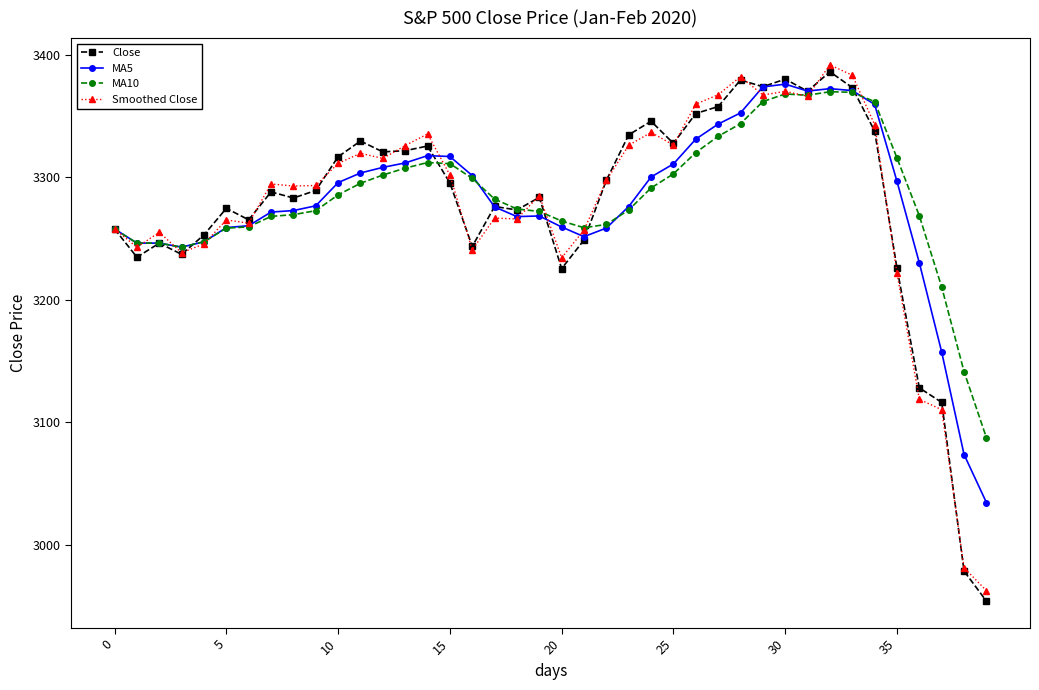

True or false: MA10 and MA5 cross at least once.

True